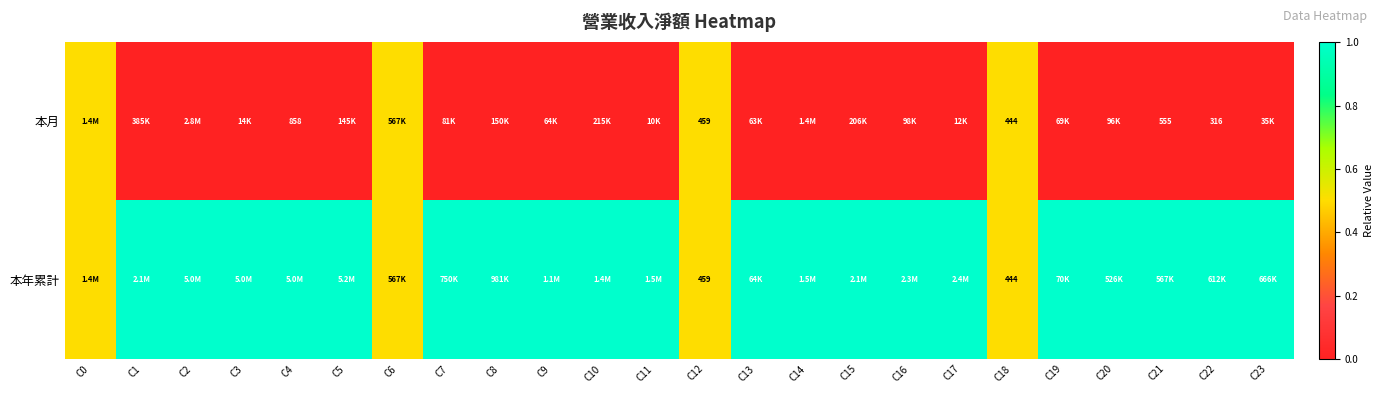

True or false: 本年累計 has a value of 642.6 at C18.

False